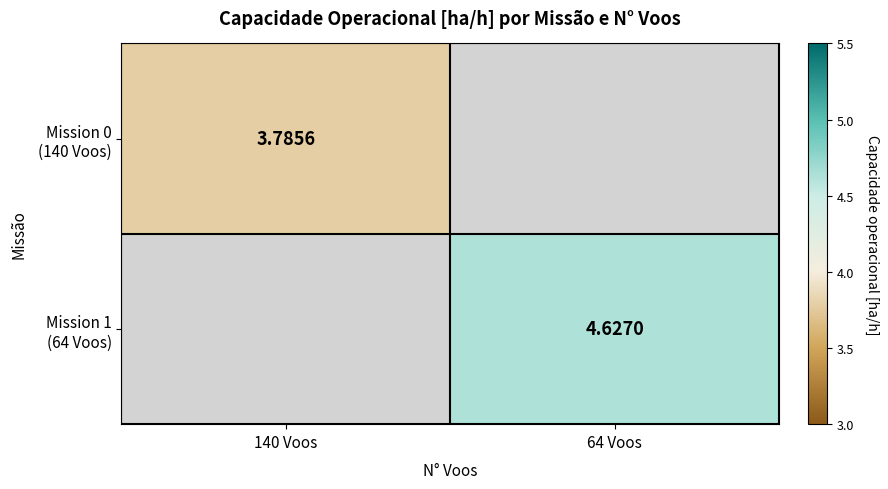

Which series has the largest range (max minus min)?

Mission 0 (140 Voos)